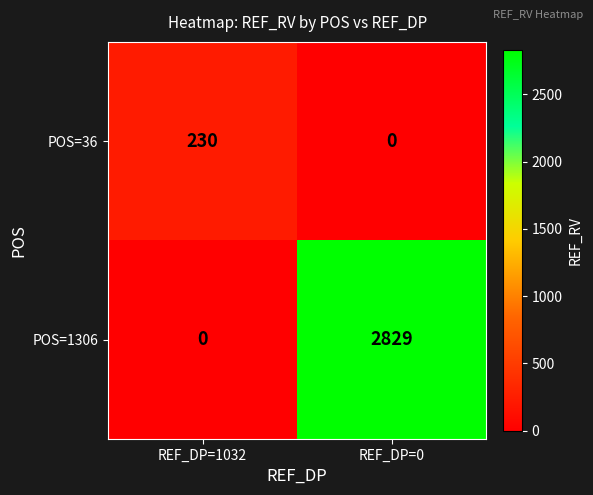

At which category is the sum across all series the highest?

REF_DP=0